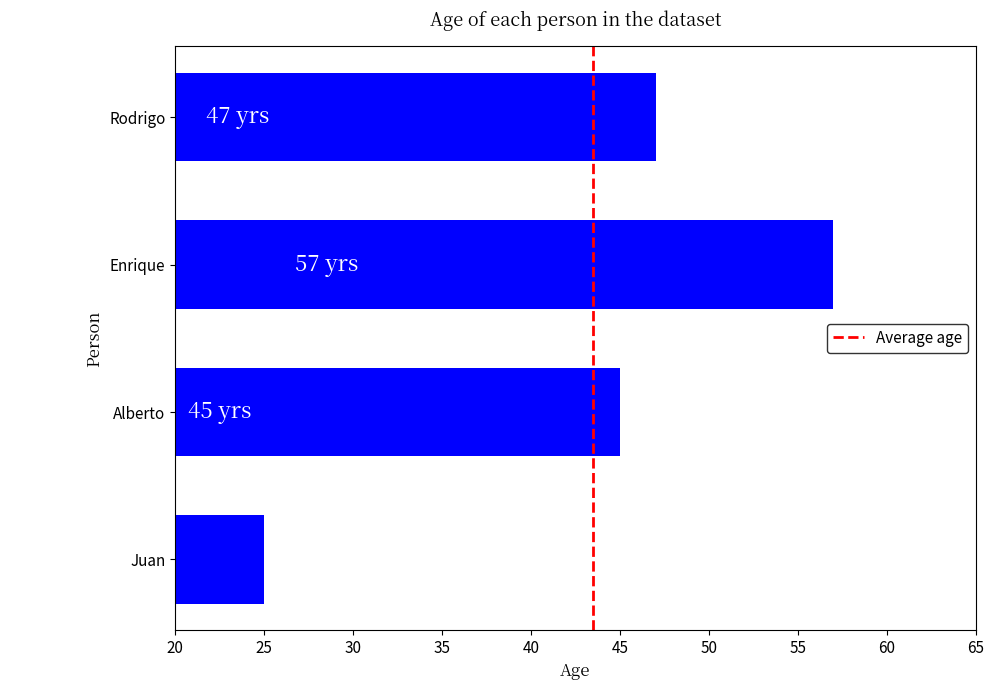

Count the number of categories in the chart.

4